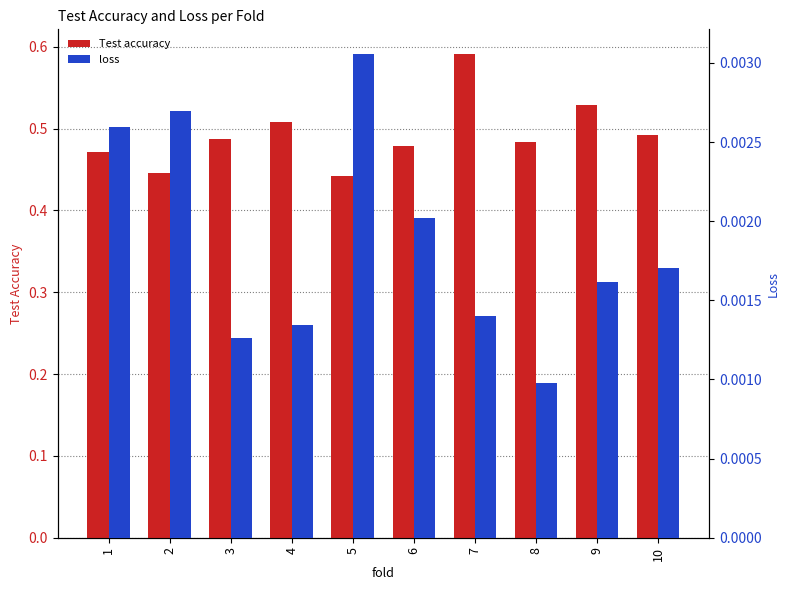

List the labels in order of loss value, smallest first.

8, 3, 4, 7, 9, 10, 6, 1, 2, 5